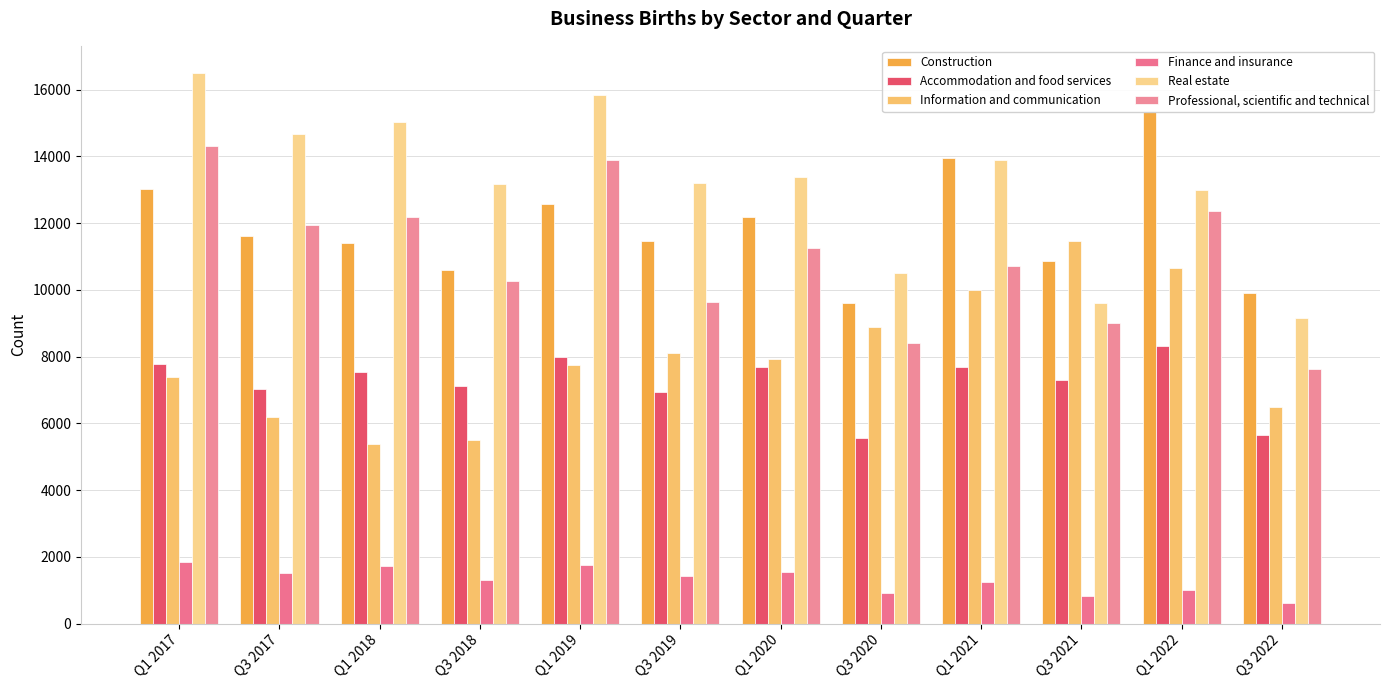

What is the spread (max minus min) of values at Q1 2021?

12715